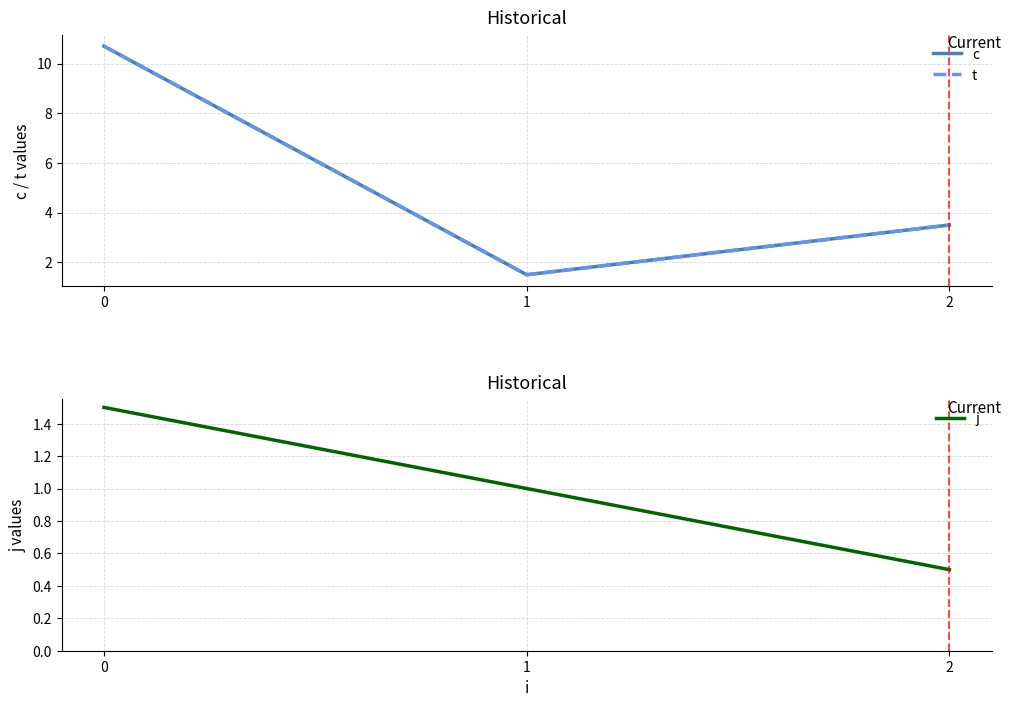

What is the difference between the t values at 2 and 1?

2.0